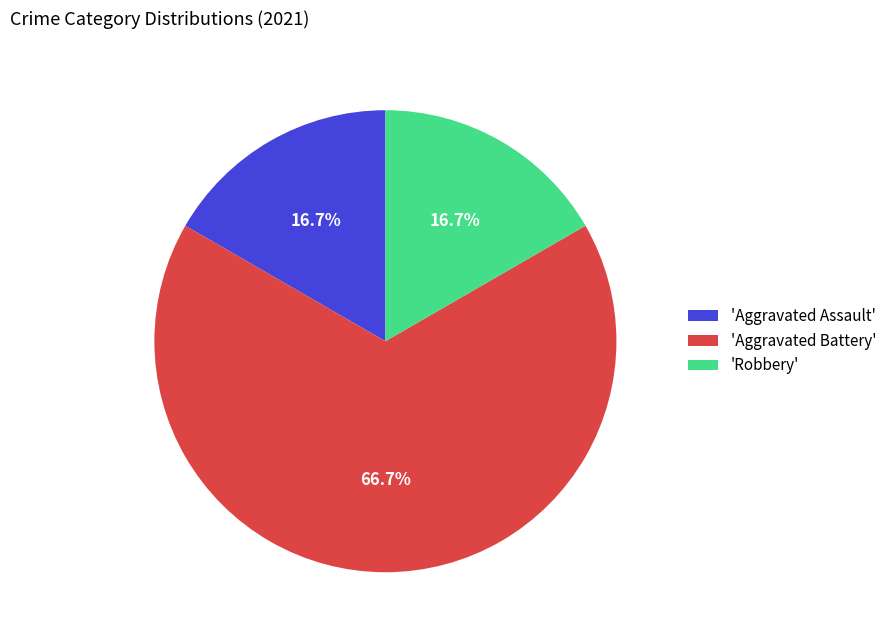

Which category has the biggest portion of the pie?

'Aggravated Battery'